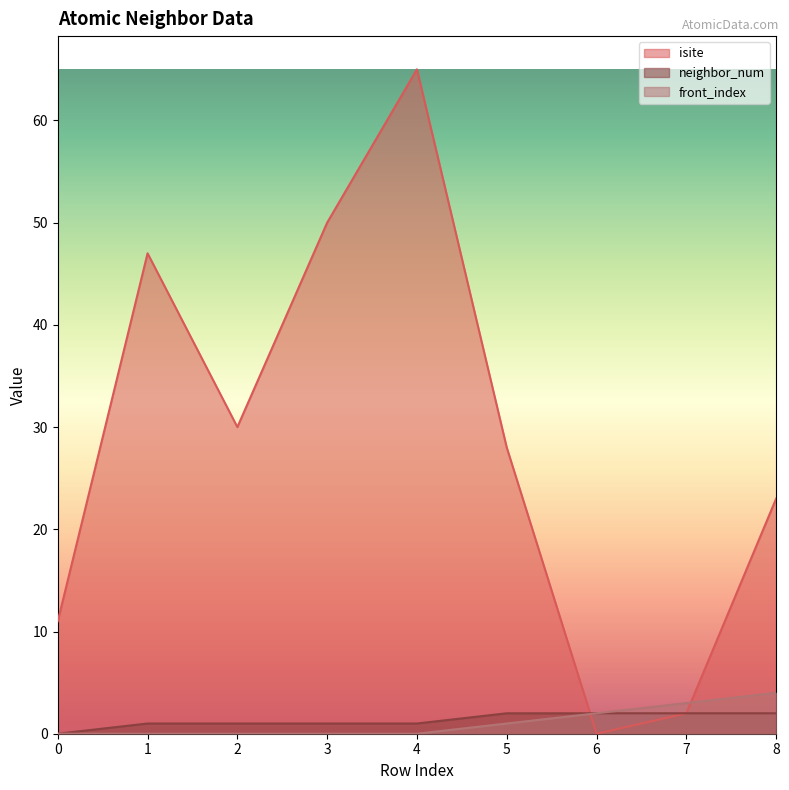

Which series has the widest spread of values?

isite